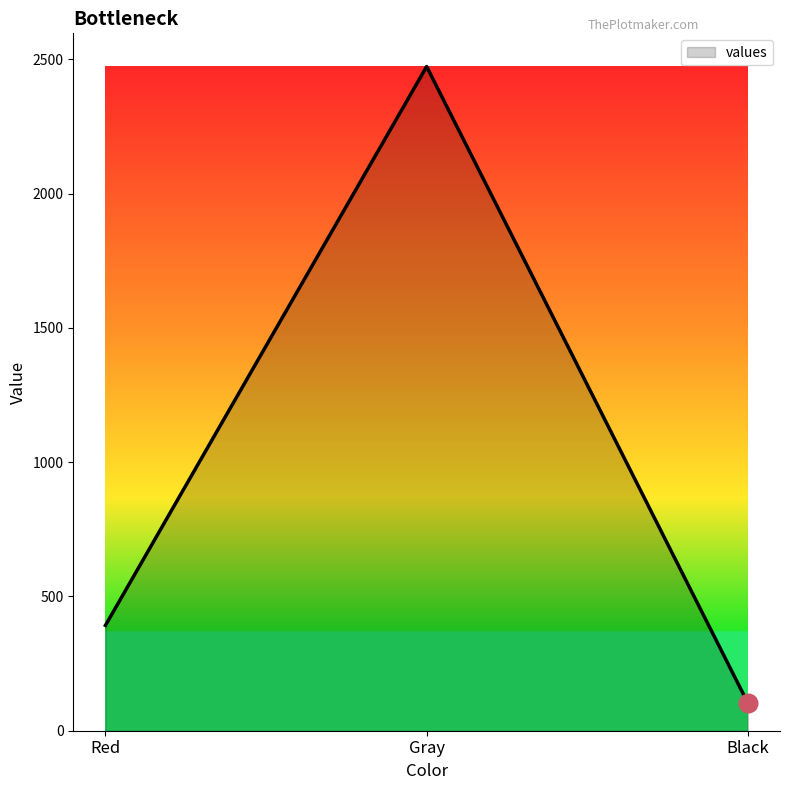

Which has a higher value, Black or Red?

Red